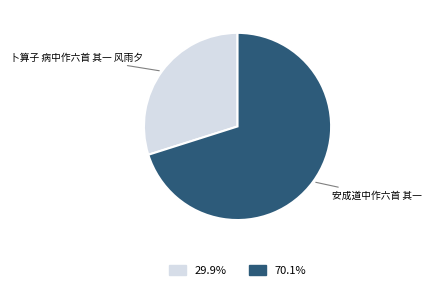

How many slices are in this pie chart?

2